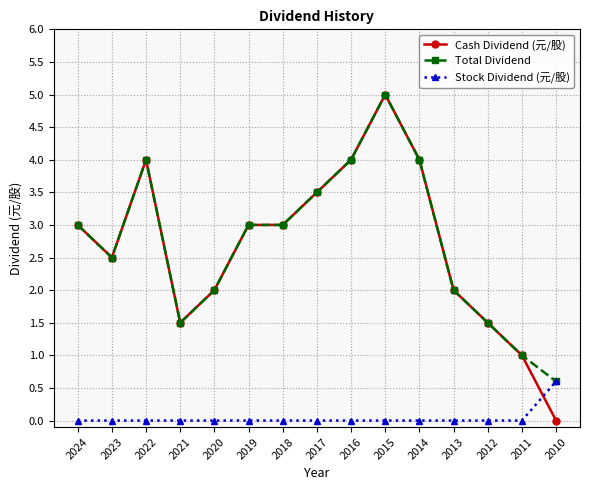

How many data points does each series have?

15